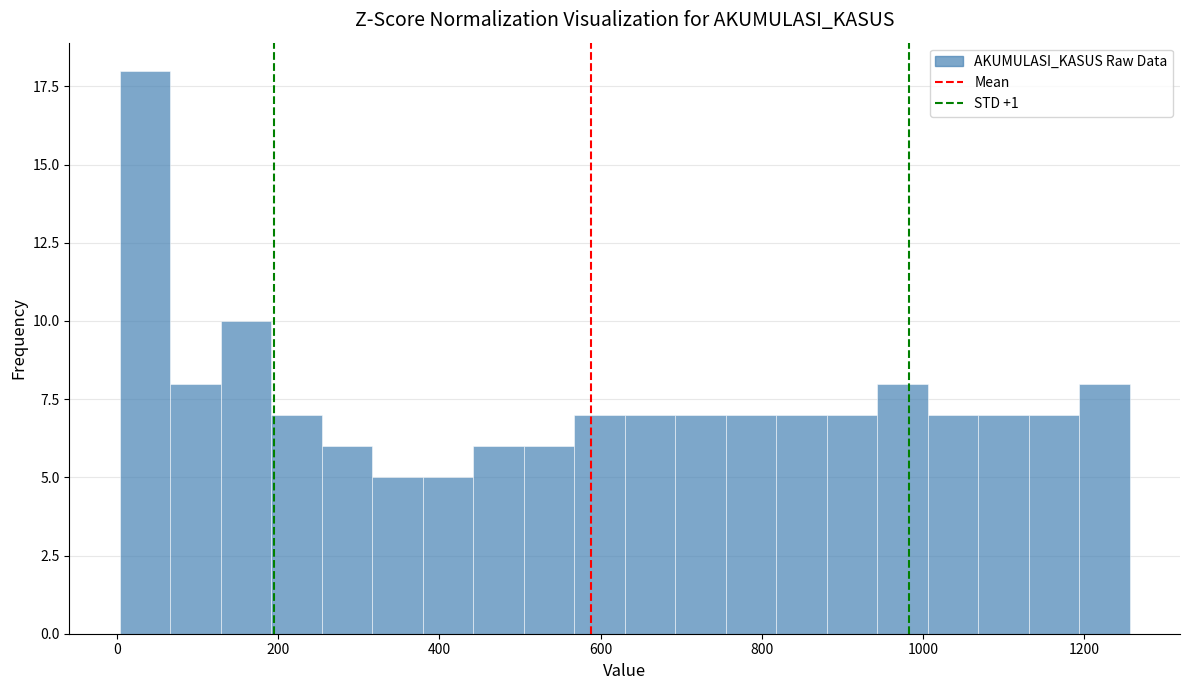

Around what value on the x-axis is the tallest bar? Give the approximate position of its centre, as read against the axis.

40